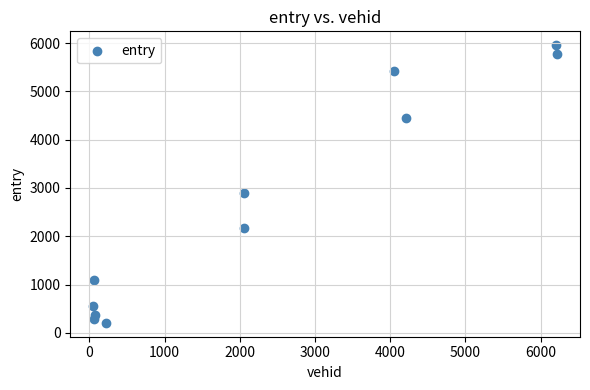

What Y value in the scatter plot is closest to 3081?

2898.0